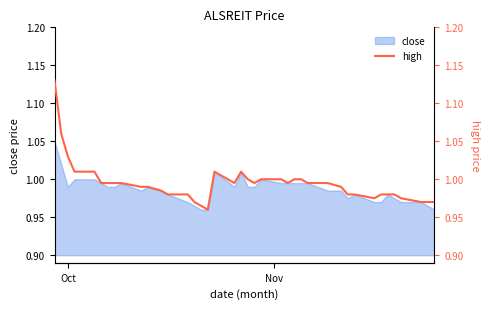

What is the value of the 24th point from the left?

1.0